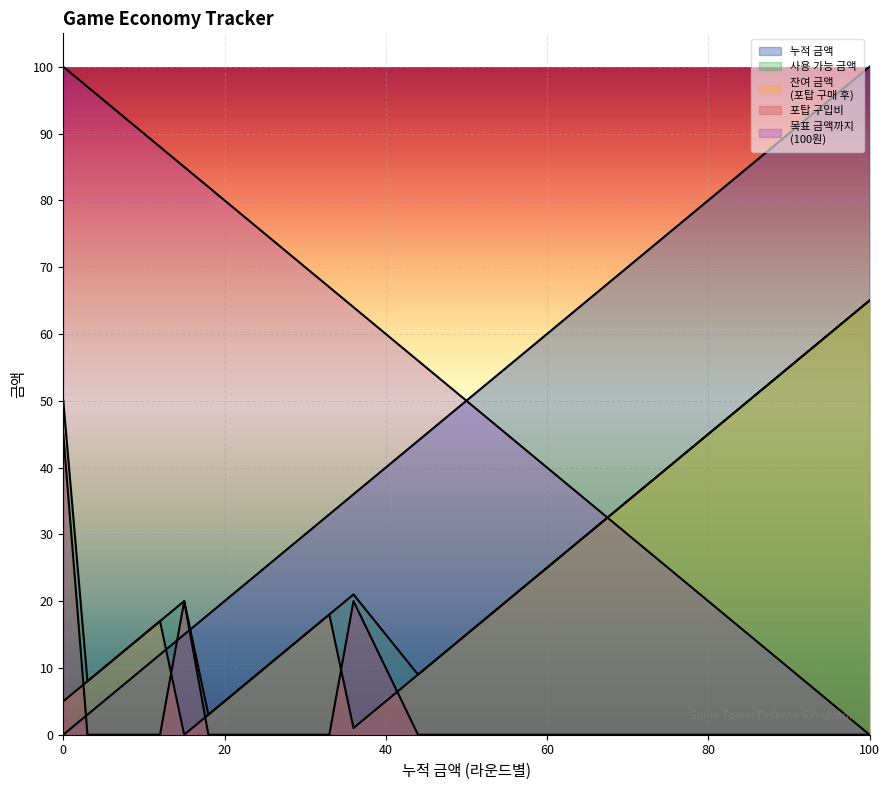

True or false: 누적 금액 has a value of 60 at 60.

True